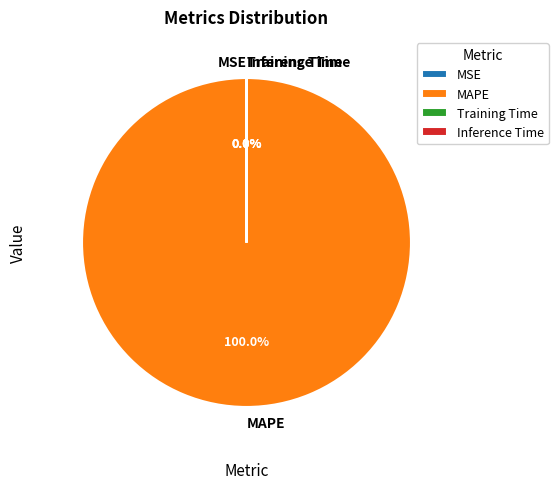

Which category has the smallest portion of the pie?

Inference Time